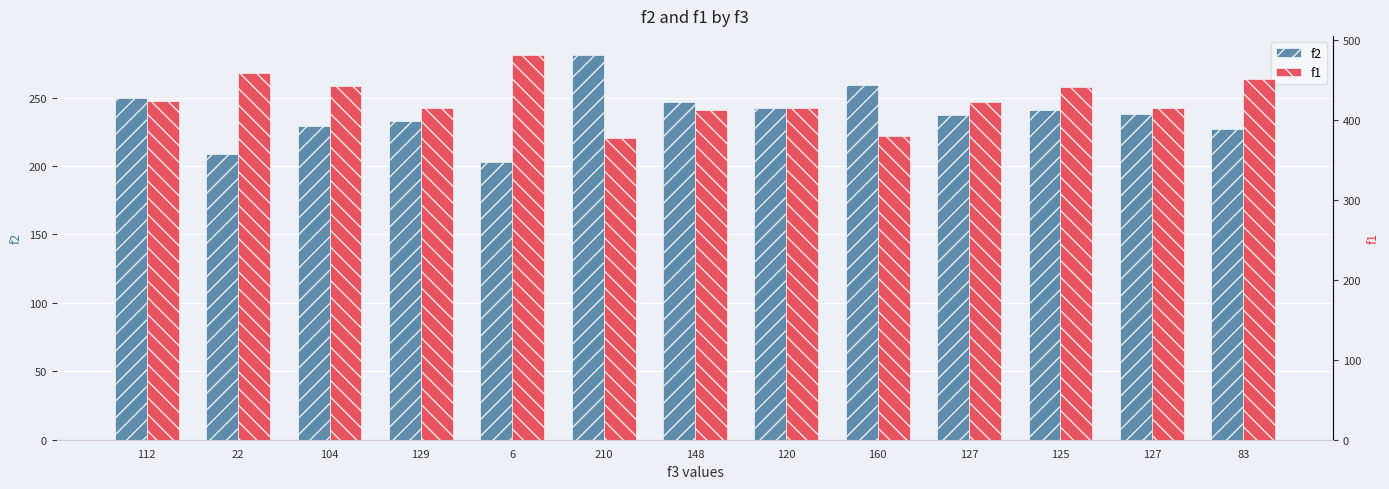

Rank the series at 104 from lowest to highest value.

f2, f1